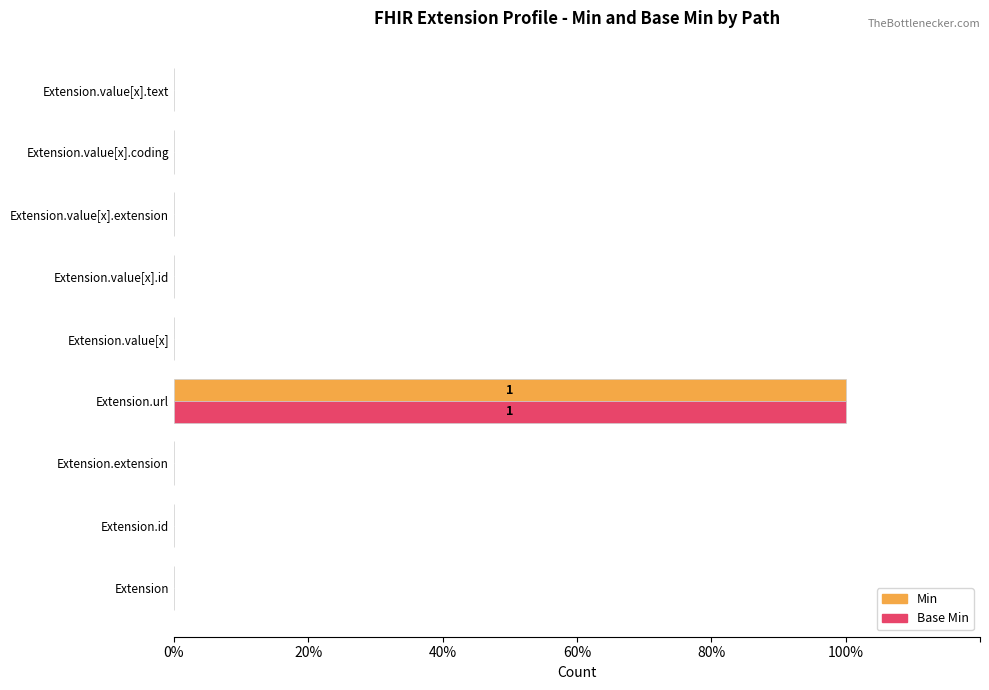

True or false: Min has a value of 0 at Extension.value[x].

True